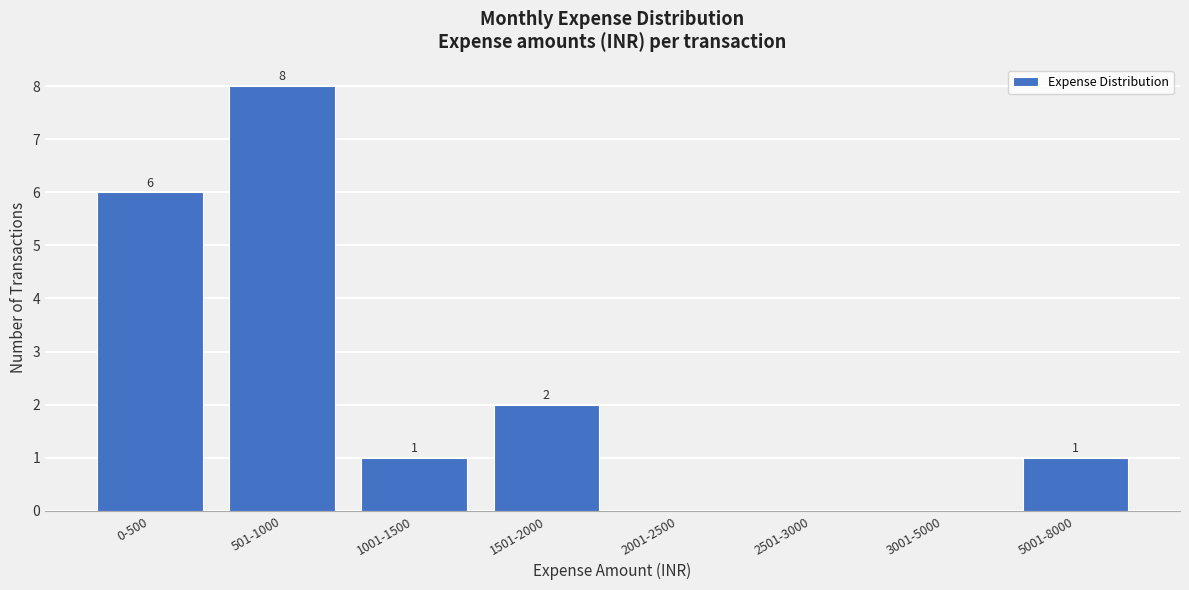

Reading left to right, what are all the values shown in this chart?

0-500=6	501-1000=8	1001-1500=1	1501-2000=2	2001-2500=0	2501-3000=0	3001-5000=0	5001-8000=1